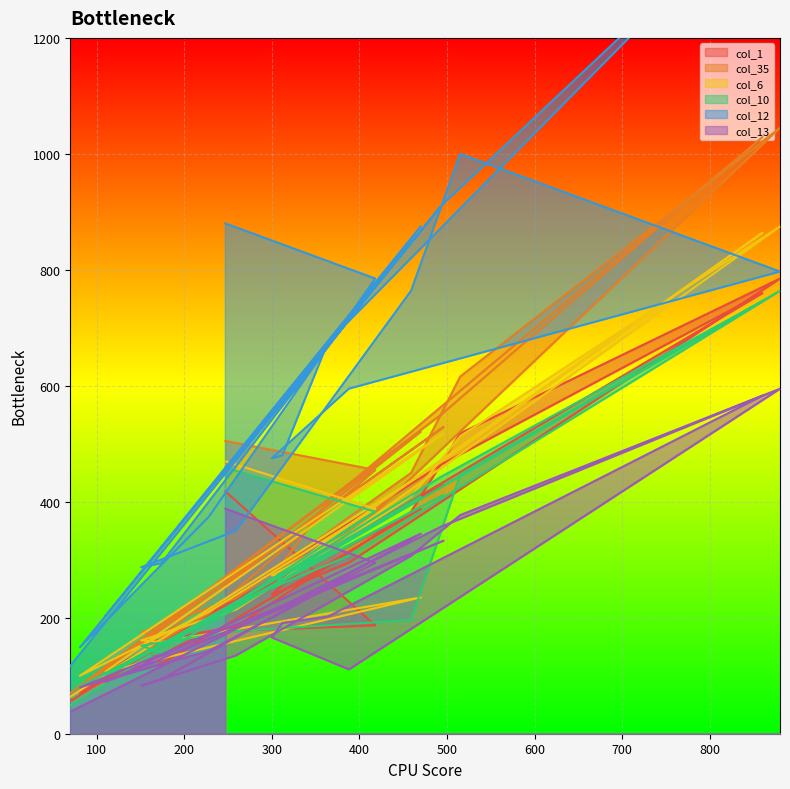

The col_6 series shows 564 at 418. True or false?

False